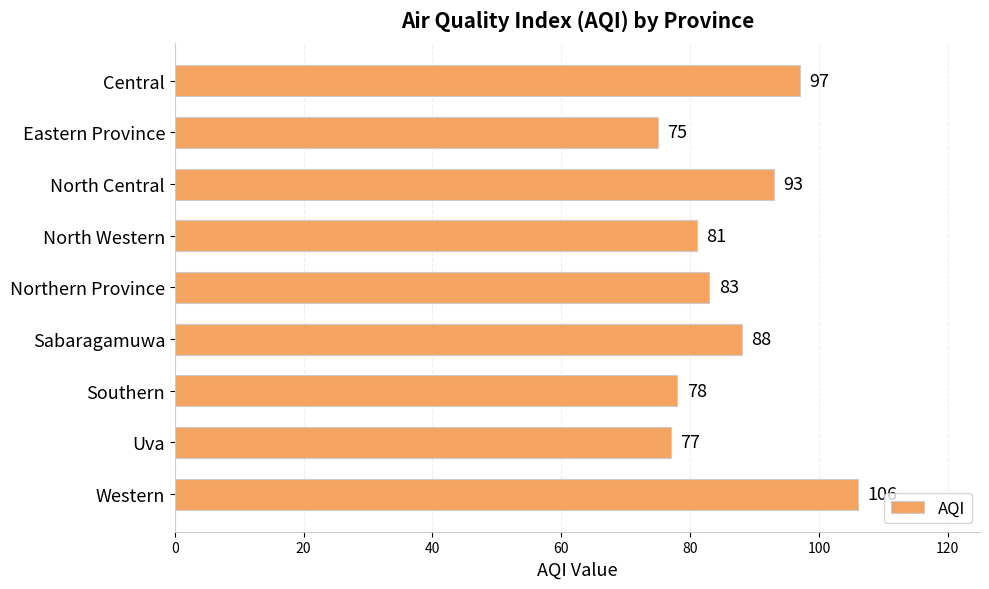

What is the label of the 8th bar from the bottom?

Eastern Province